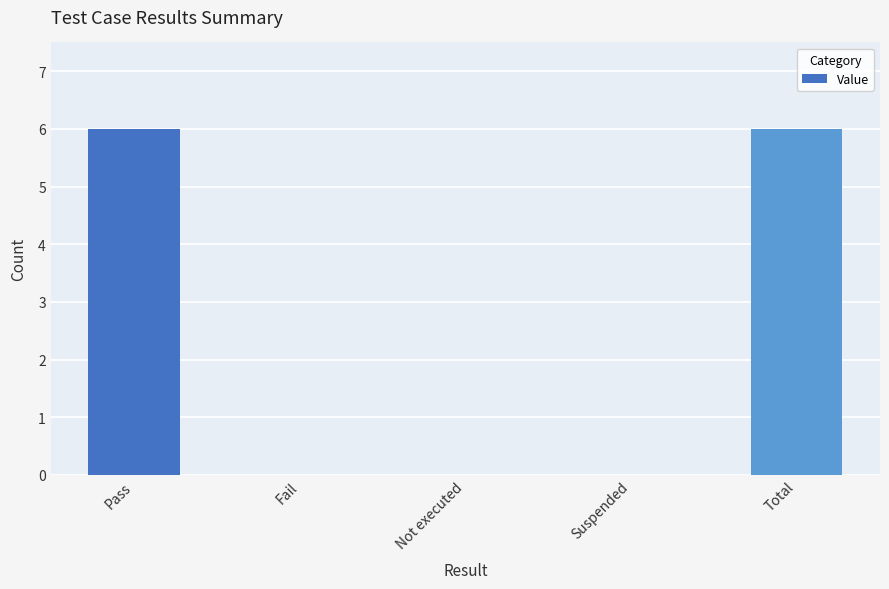

What is the sum of all values?

12